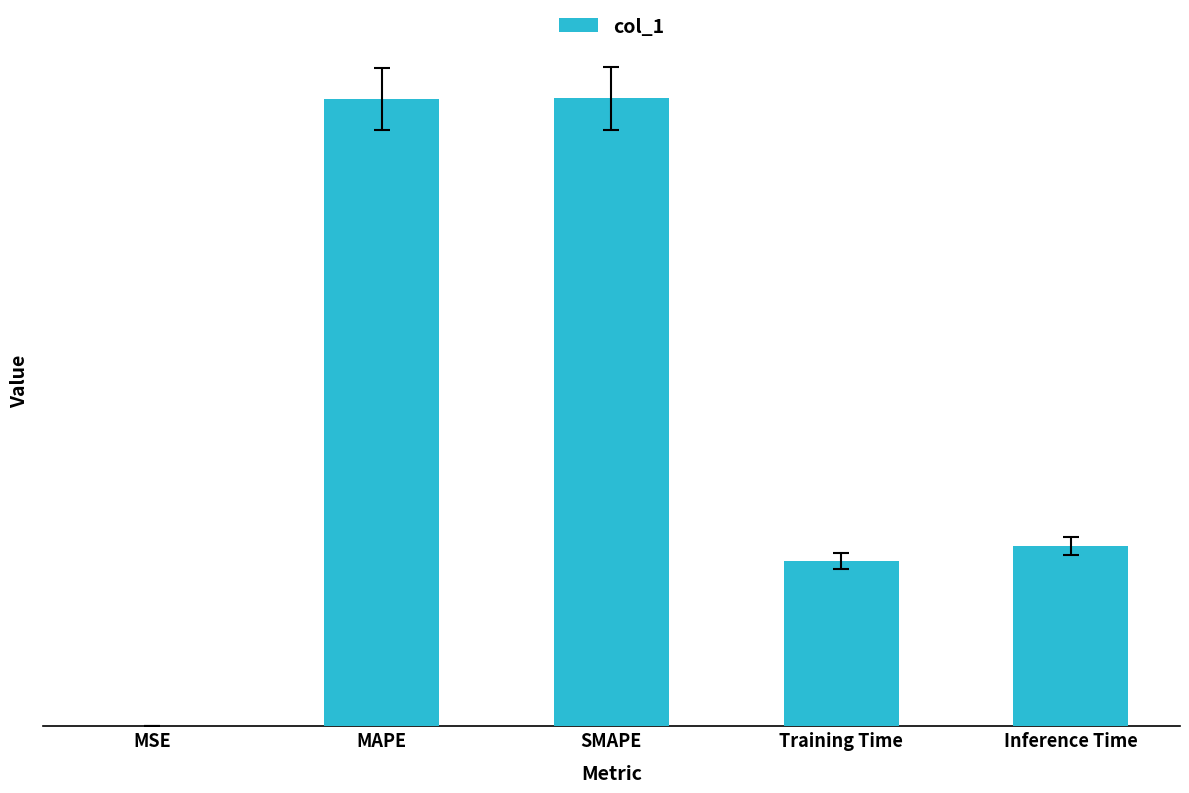

What is the value of the 4th bar from the left?

0.1